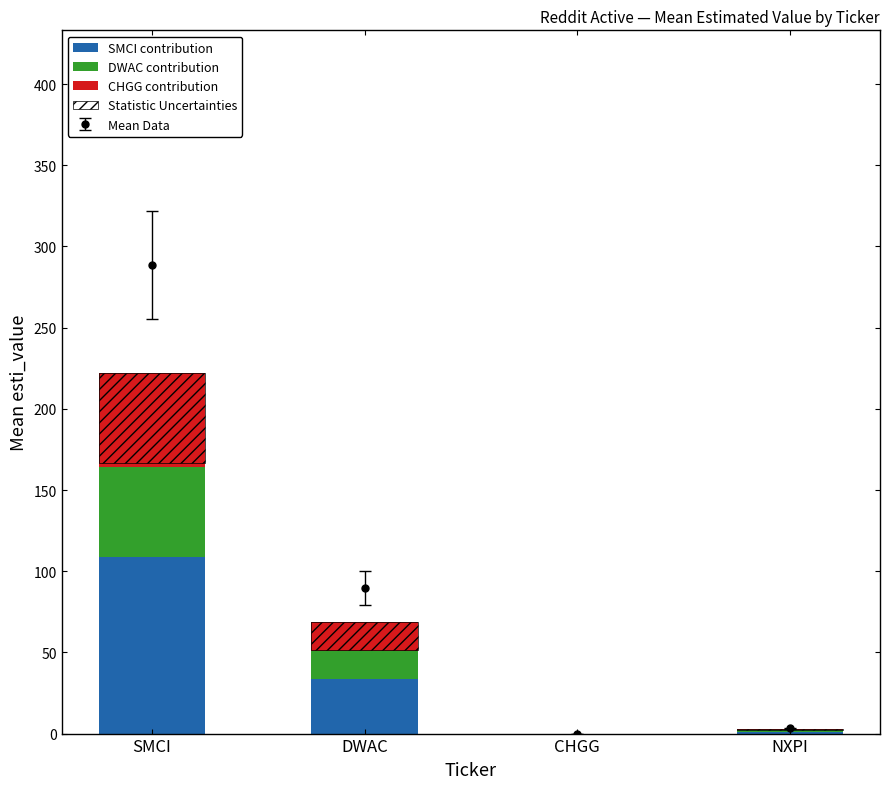

What is the sum of the SMCI contribution values at NXPI and DWAC?

35.1